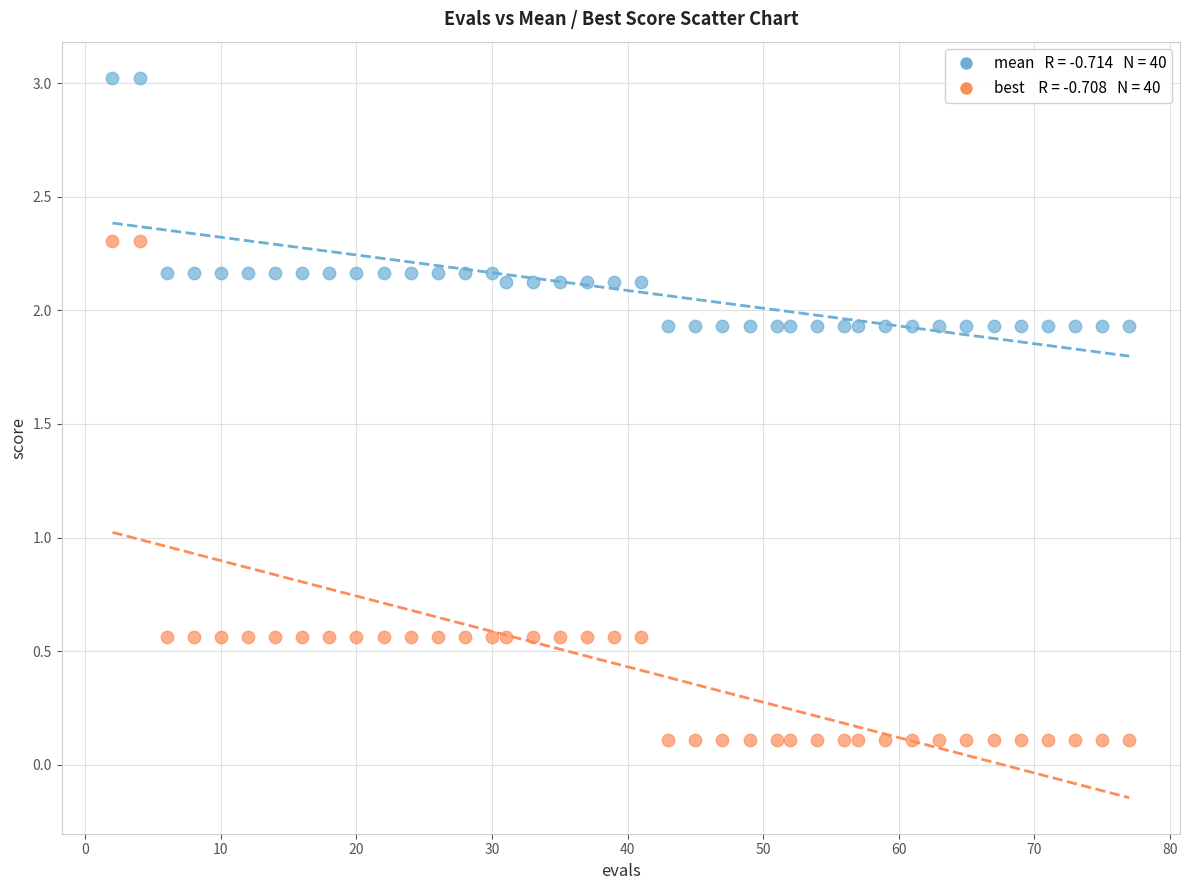

Across all data points, what is the range of Y values (max minus min)?

2.9